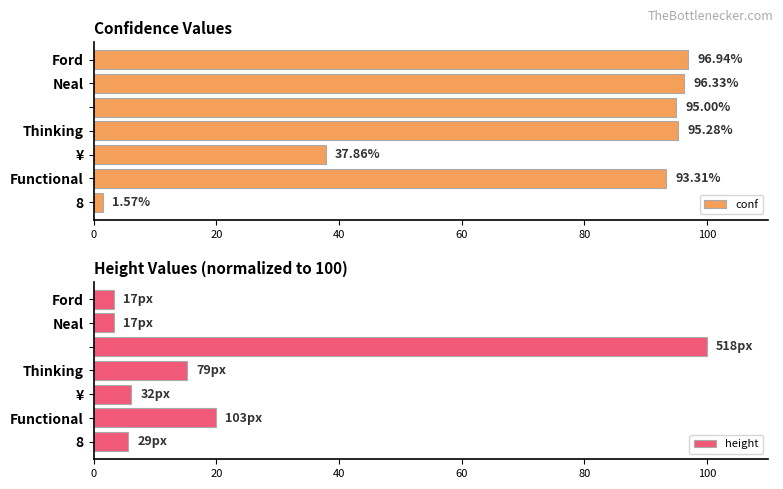

What is the difference between the second highest and second lowest values in the conf series?

58.5